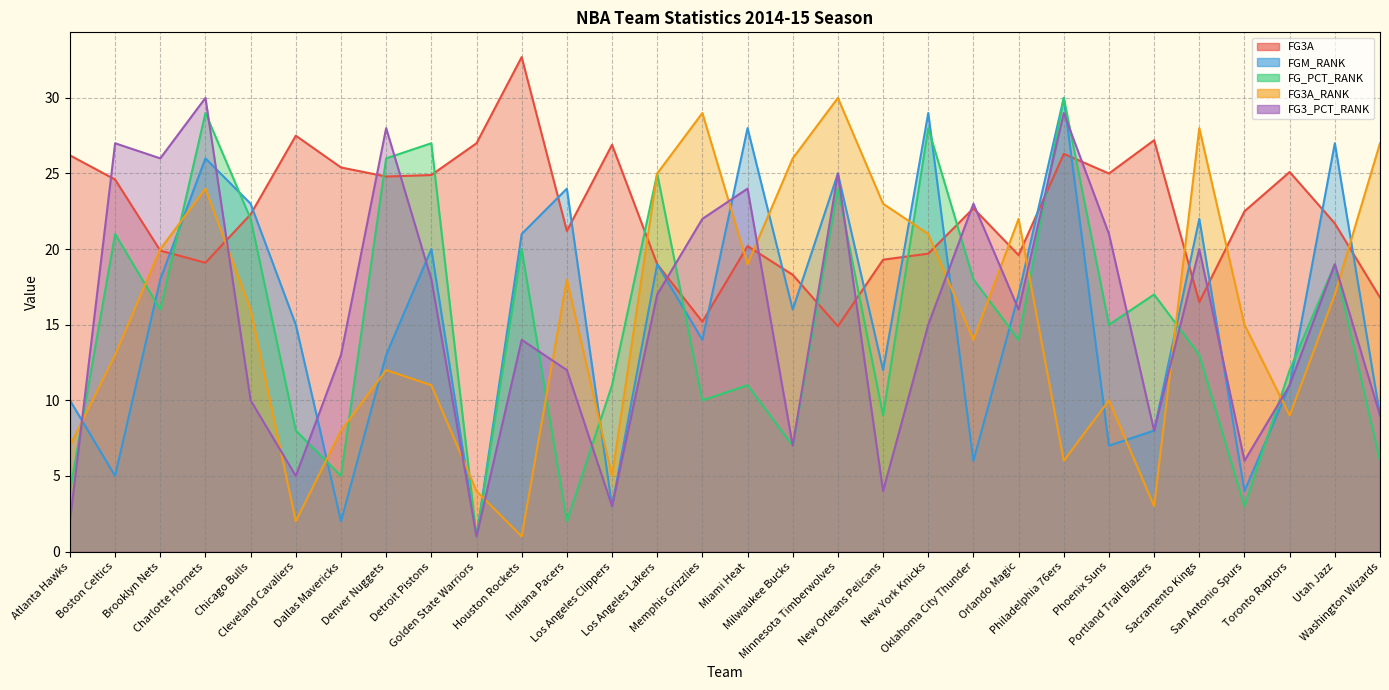

What is the average value of the FGM_RANK series?

15.5